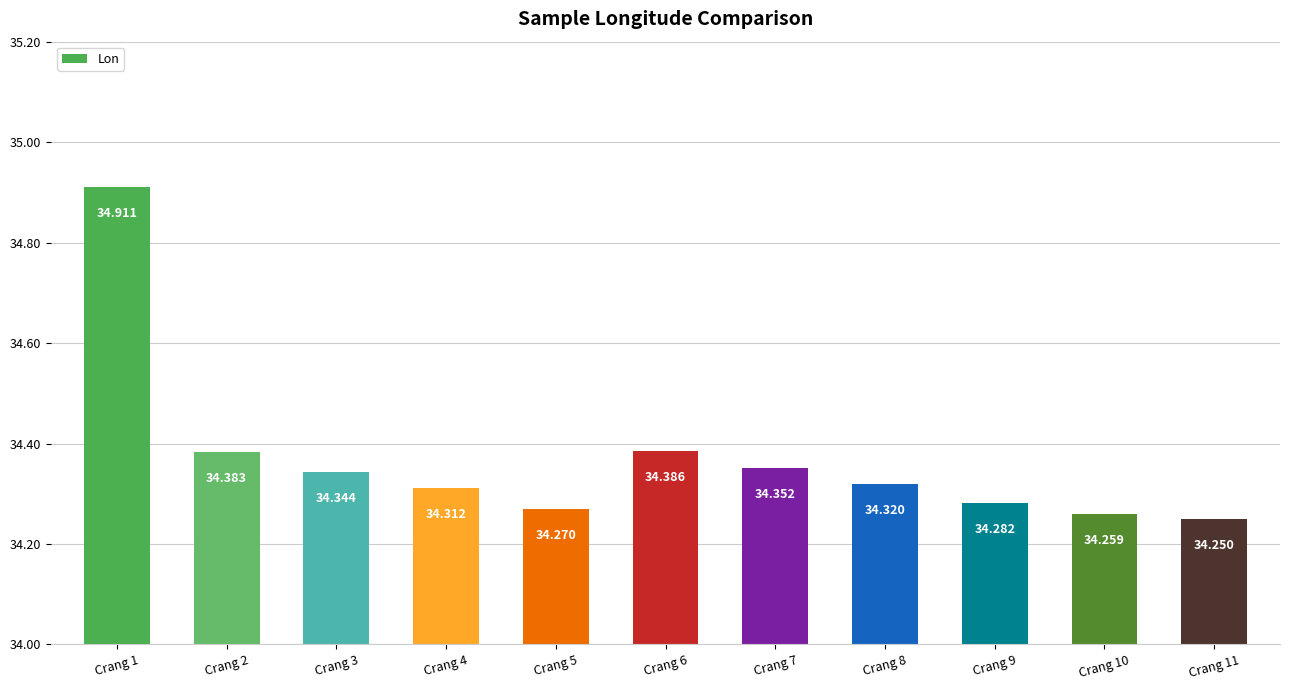

How many data points does each series have?

11